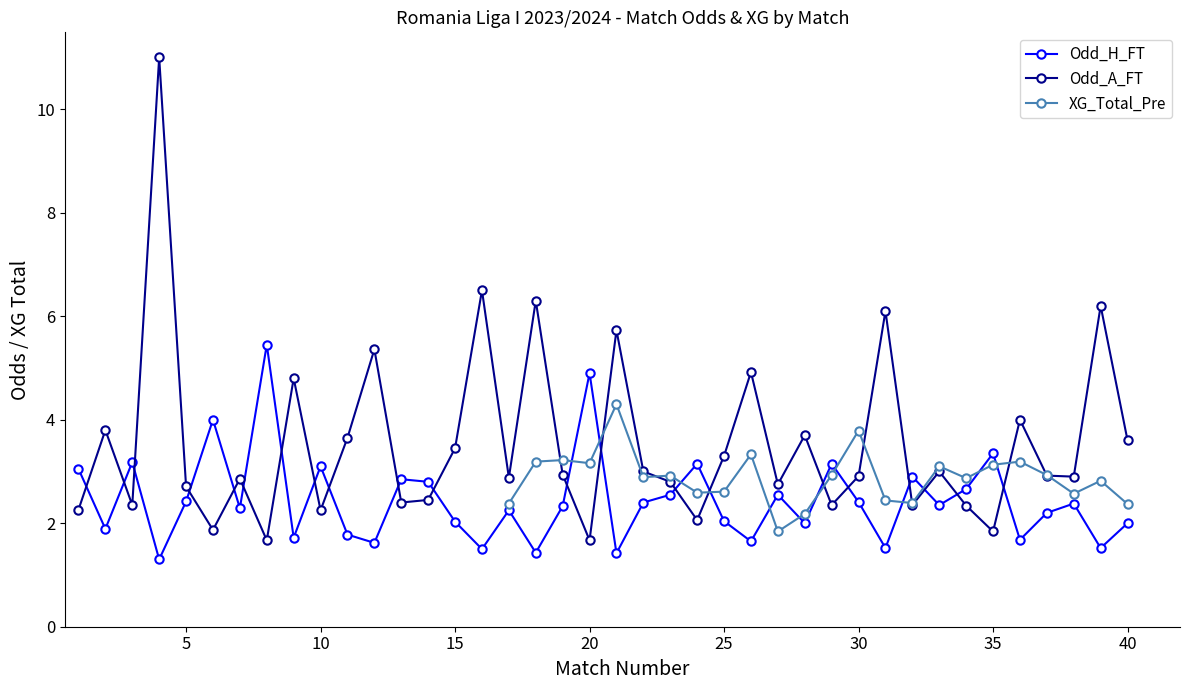

Which has a higher value, 24 or 39?

24